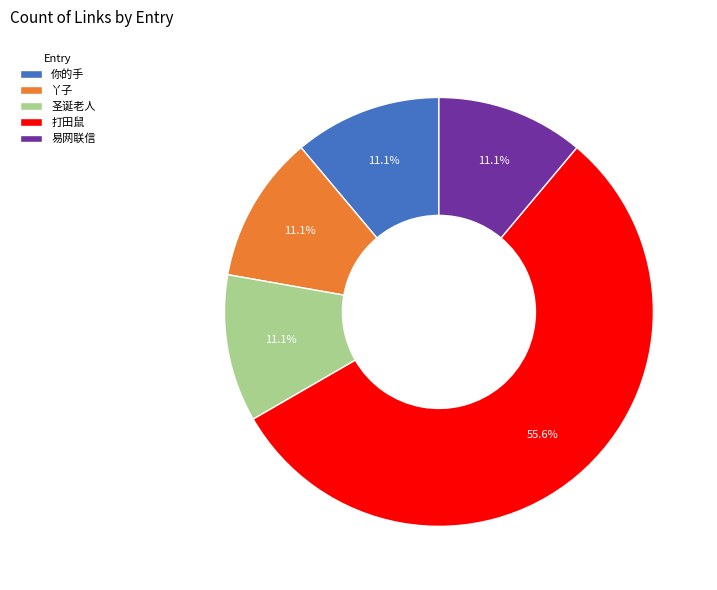

Which slice represents more than half of the pie?

打田鼠